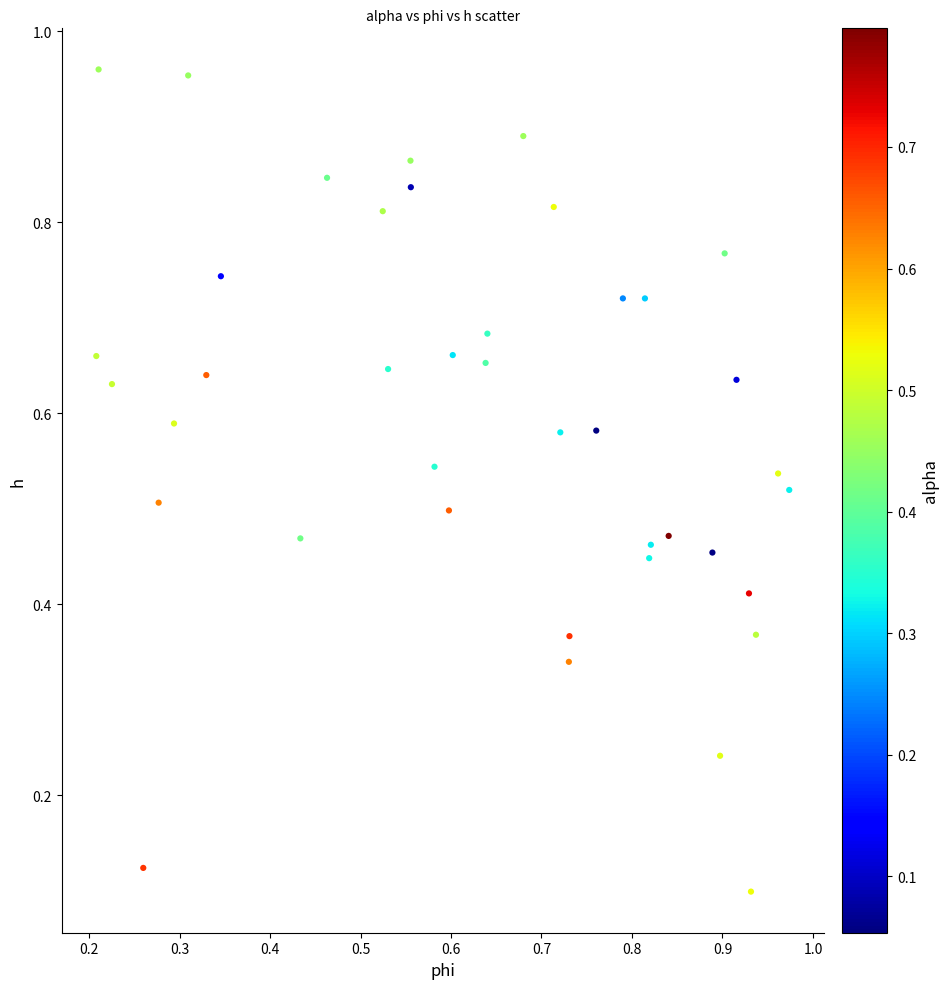

How many data points are displayed?

40